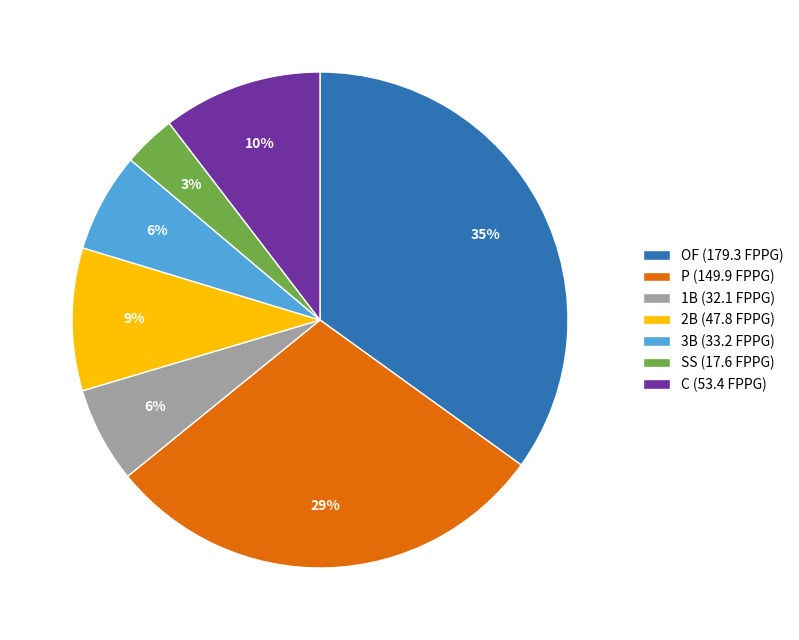

Is 1B the majority of the pie?

No